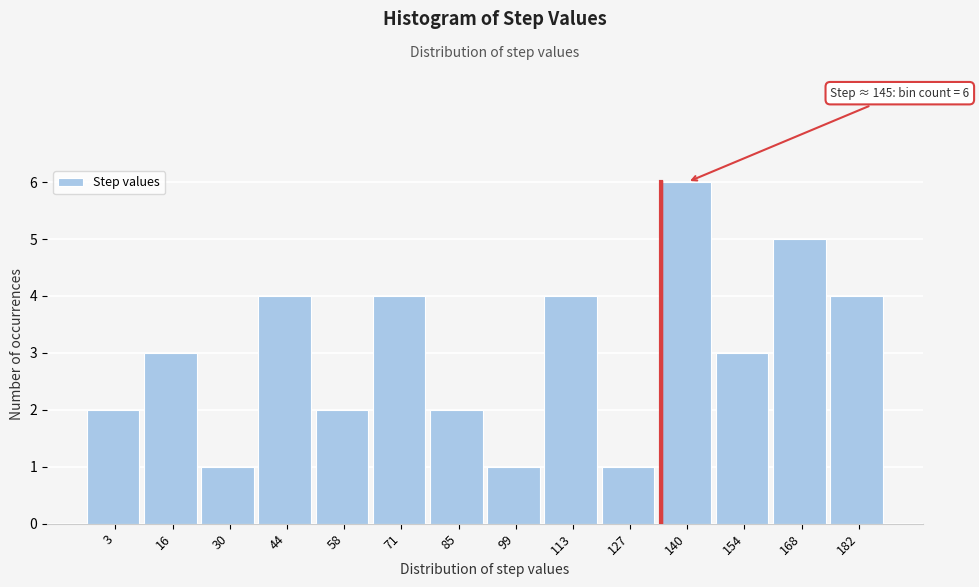

Reading left to right, what are all the values shown in this chart?

3=2	16=3	30=1	44=4	58=2	71=4	85=2	99=1	113=4	127=1	140=6	154=3	168=5	182=4